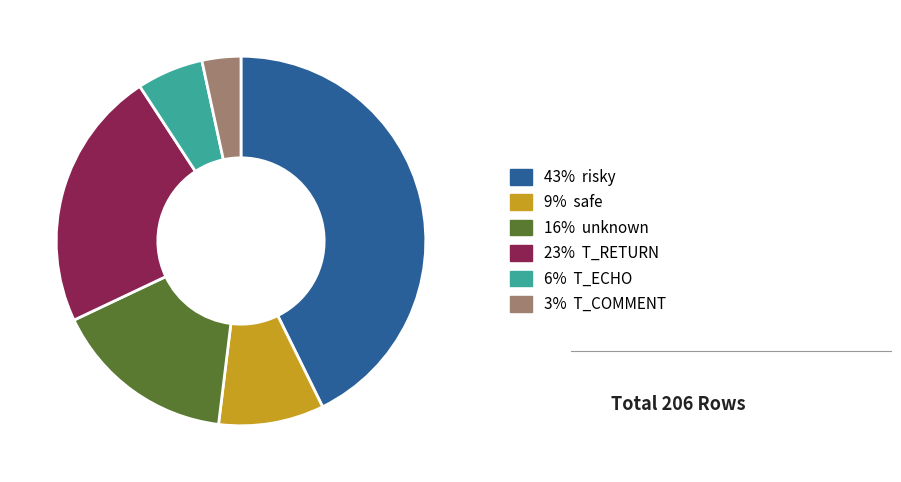

Is there a majority slice in this chart?

No